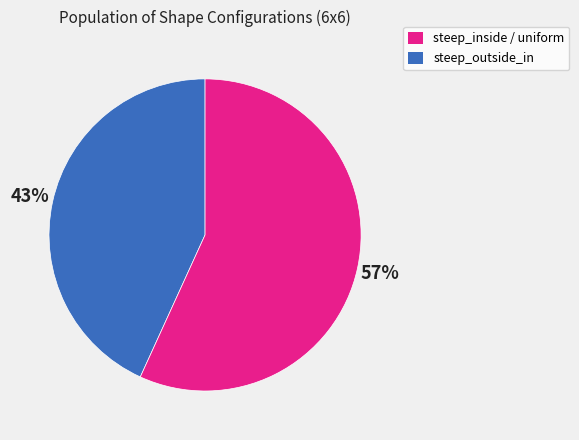

Is there any slice that represents more than half of the pie?

Yes